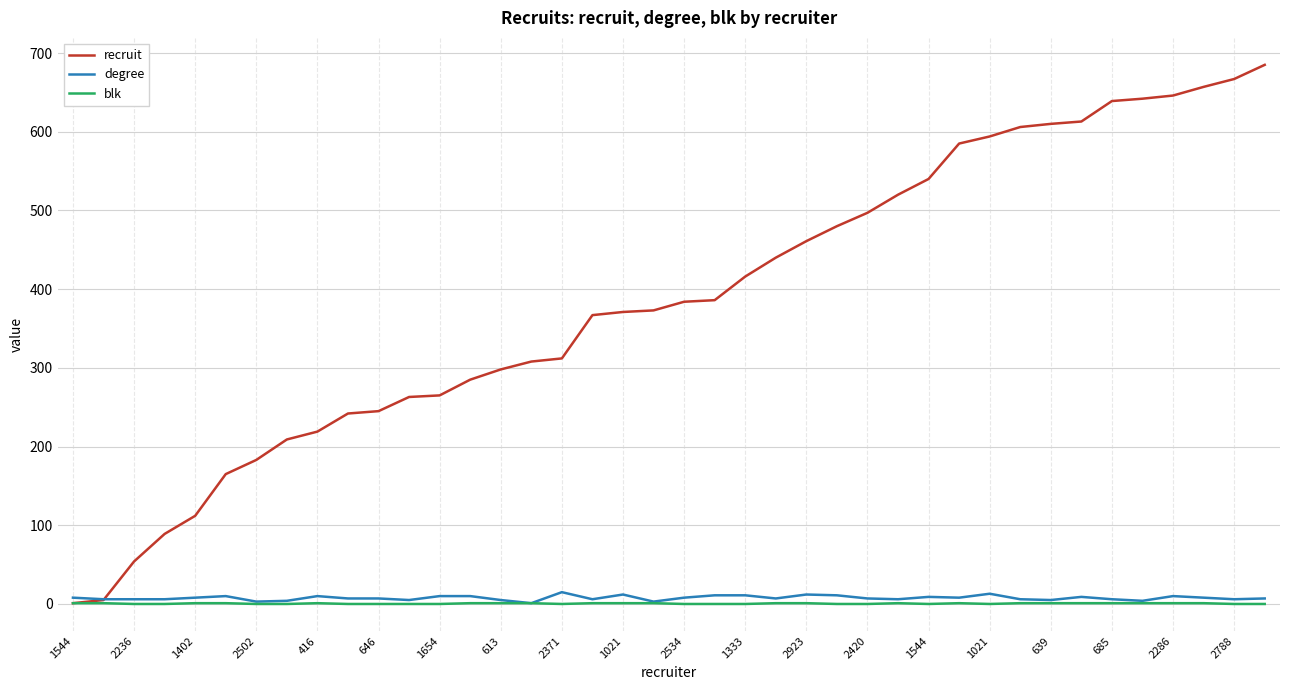

True or false: recruit and degree intersect in this chart.

True